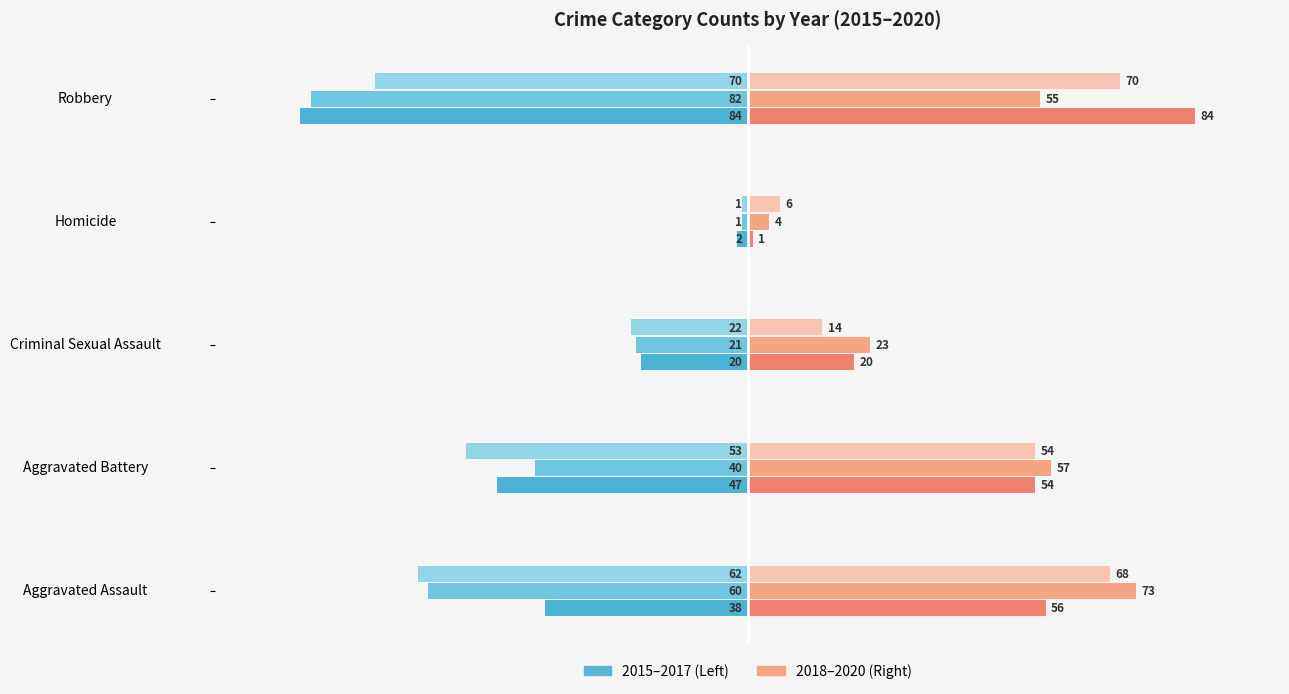

What is the spread (max minus min) of values at Aggravated Battery?

110